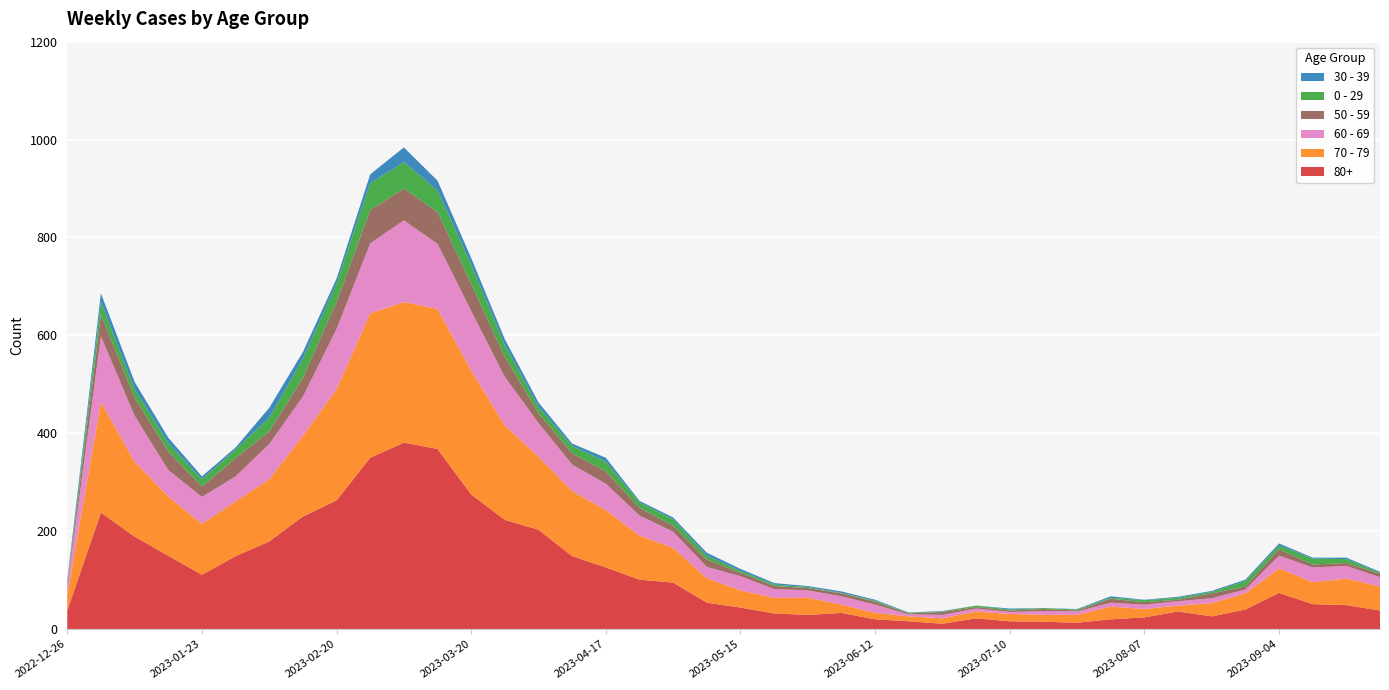

Reading right to left, transcribe all the data shown in this chart.

80+: 38	49	51	74	40	26	36	24	20	13	15	16	22	11	16	20	33	29	32	44	54	95	101	126	149	203	223	275	368	381	350	263	230	179	149	111	150	189	238	38
70 - 79: 49	54	45	50	33	27	12	17	26	16	14	15	14	11	10	13	17	35	32	35	50	71	90	117	133	149	193	253	286	287	295	227	165	127	112	104	121	153	226	32
60 - 69: 19	26	30	26	8	10	9	9	8	7	8	4	6	7	4	17	17	15	18	29	23	33	41	54	54	69	99	122	133	167	143	123	80	72	51	55	54	94	134	16
50 - 59: 7	6	6	13	6	10	3	5	8	2	4	3	3	6	2	6	6	5	6	7	15	12	16	25	23	20	41	55	65	65	68	55	38	26	37	21	38	37	44	5
0 - 29: 2	8	12	8	11	3	4	4	2	2	2	2	3	1	1	2	1	2	3	4	8	13	11	20	15	13	24	40	44	54	55	38	39	28	18	15	17	17	26	4
30 - 39: 2	3	2	4	3	2	2	1	3	1	0	2	0	1	1	2	3	2	3	4	6	4	3	8	5	9	12	13	20	30	18	10	14	20	4	6	11	15	18	5